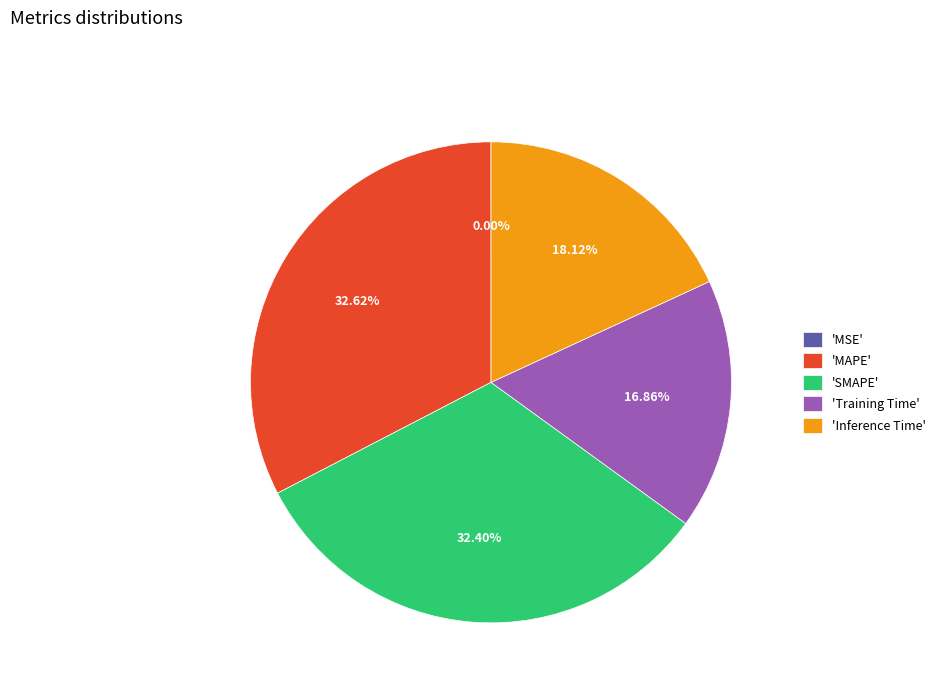

Between 'Inference Time' and 'Training Time', which is larger?

'Inference Time'